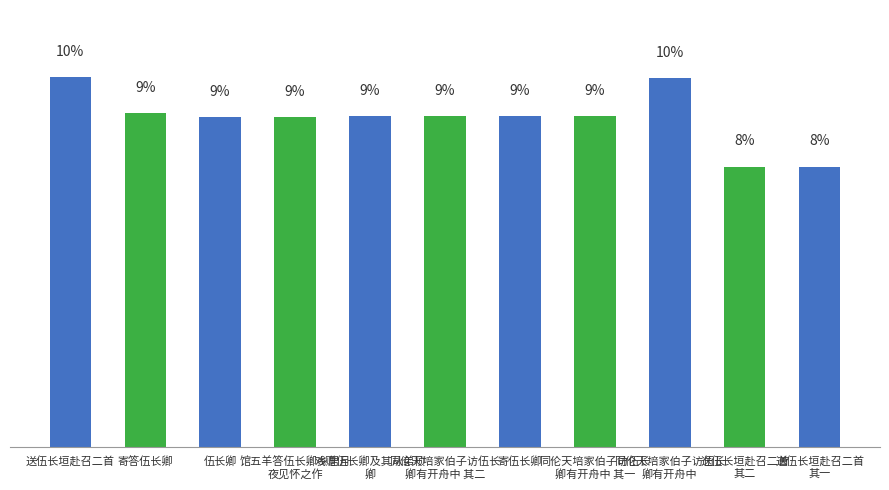

Are the bars horizontal?

No